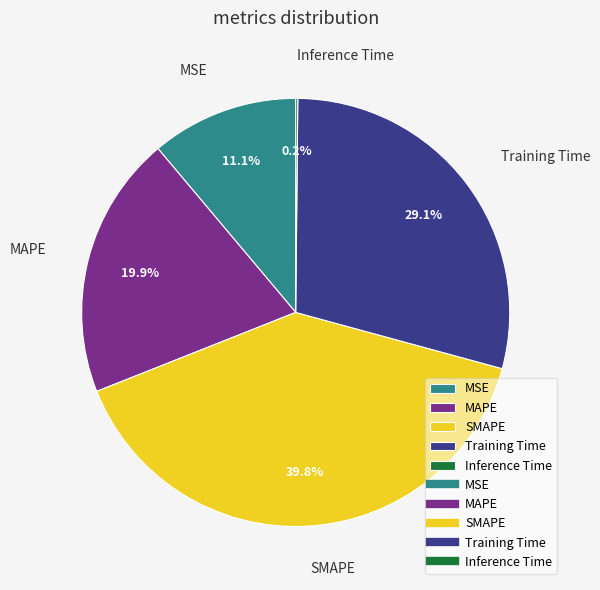

To the nearest percent, what is the difference between the MSE and Training Time slice percentages?

18%